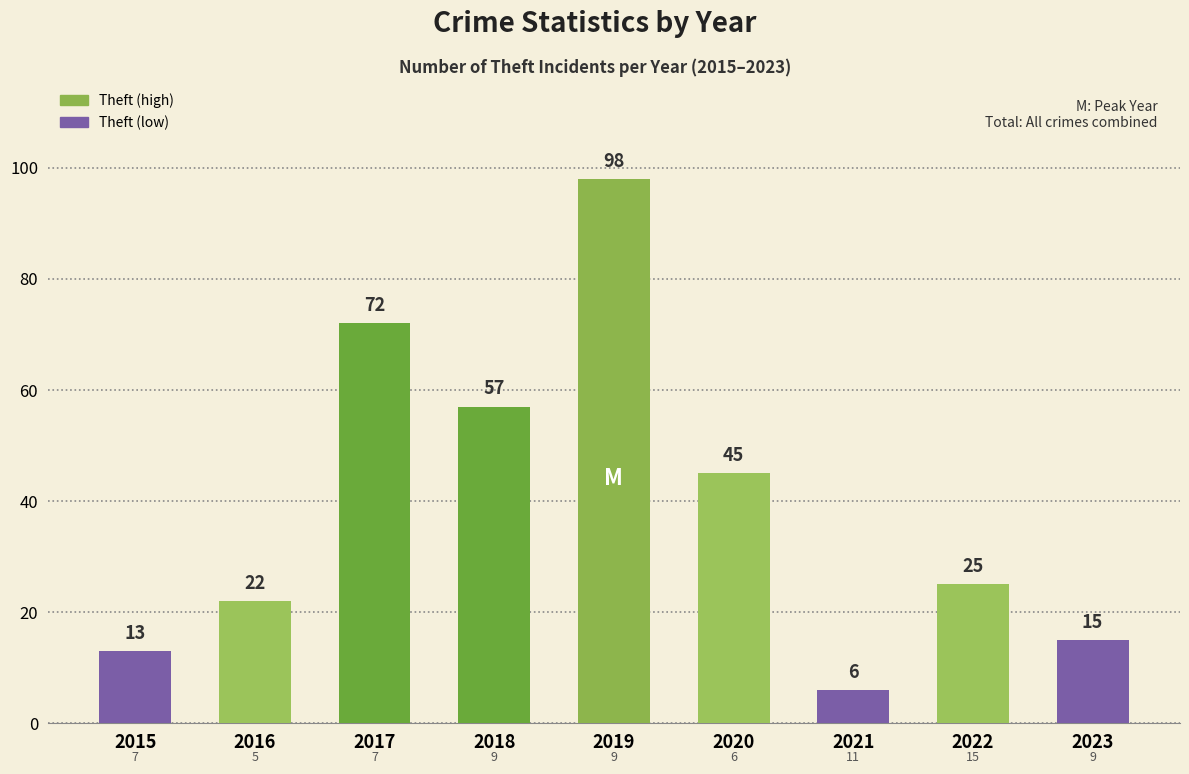

What is the difference between the maximum and minimum values in the Theft series?

92